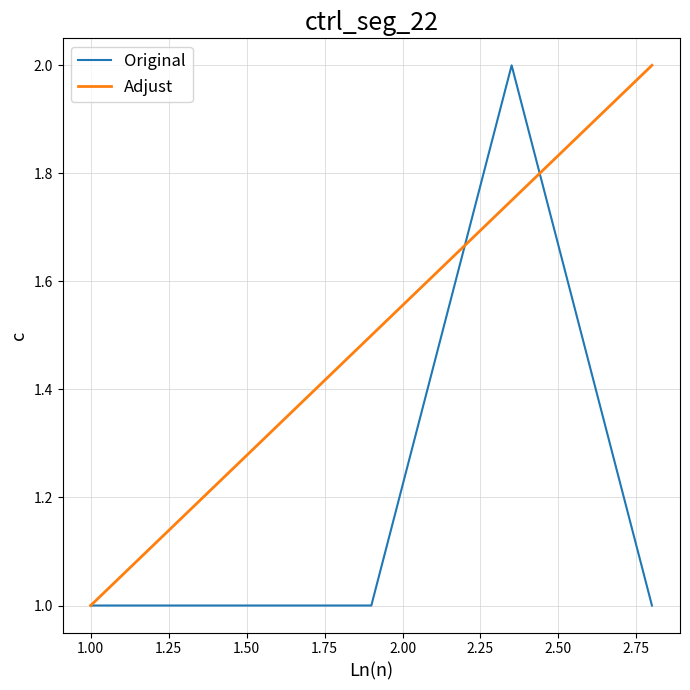

What is the difference between the maximum and second lowest values in the Original series?

1.0